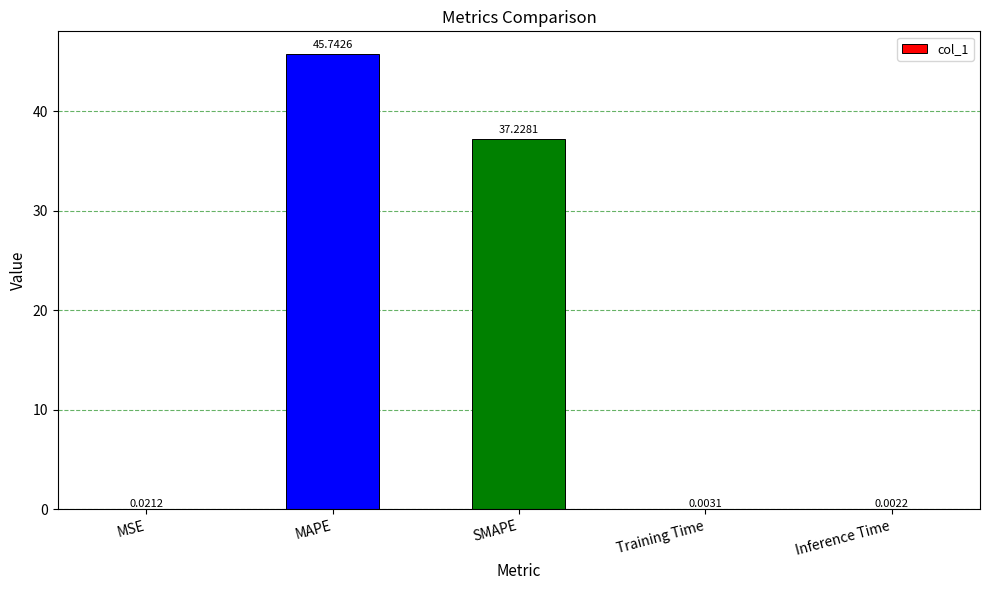

At which label is the value closest to 22?

SMAPE